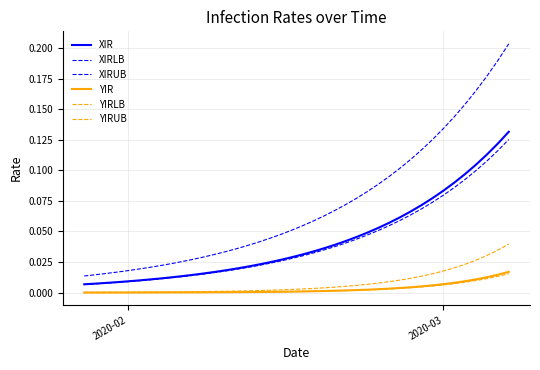

Reading left to right, extract all data points from this chart.

XIR: 0.0	0.0	0.0	0.0	0.0	0.0	0.0	0.0	0.0	0.0	0.0	0.0	0.0	0.0	0.0	0.0	0.0	0.0	0.0	0.0	0.0	0.0	0.0	0.0	0.0	0.0	0.0	0.1	0.1	0.1	0.1	0.1	0.1	0.1	0.1	0.1	0.1	0.1	0.1	0.1
XIRLB: 0.0	0.0	0.0	0.0	0.0	0.0	0.0	0.0	0.0	0.0	0.0	0.0	0.0	0.0	0.0	0.0	0.0	0.0	0.0	0.0	0.0	0.0	0.0	0.0	0.0	0.0	0.0	0.1	0.1	0.1	0.1	0.1	0.1	0.1	0.1	0.1	0.1	0.1	0.1	0.1
XIRUB: 0.0	0.0	0.0	0.0	0.0	0.0	0.0	0.0	0.0	0.0	0.0	0.0	0.0	0.0	0.0	0.0	0.0	0.0	0.0	0.1	0.1	0.1	0.1	0.1	0.1	0.1	0.1	0.1	0.1	0.1	0.1	0.1	0.1	0.1	0.1	0.2	0.2	0.2	0.2	0.2
YIR: 0.0	0.0	0.0	0.0	0.0	0.0	0.0	0.0	0.0	0.0	0.0	0.0	0.0	0.0	0.0	0.0	0.0	0.0	0.0	0.0	0.0	0.0	0.0	0.0	0.0	0.0	0.0	0.0	0.0	0.0	0.0	0.0	0.0	0.0	0.0	0.0	0.0	0.0	0.0	0.0
YIRLB: 0.0	0.0	0.0	0.0	0.0	0.0	0.0	0.0	0.0	0.0	0.0	0.0	0.0	0.0	0.0	0.0	0.0	0.0	0.0	0.0	0.0	0.0	0.0	0.0	0.0	0.0	0.0	0.0	0.0	0.0	0.0	0.0	0.0	0.0	0.0	0.0	0.0	0.0	0.0	0.0
YIRUB: 0.0	0.0	0.0	0.0	0.0	0.0	0.0	0.0	0.0	0.0	0.0	0.0	0.0	0.0	0.0	0.0	0.0	0.0	0.0	0.0	0.0	0.0	0.0	0.0	0.0	0.0	0.0	0.0	0.0	0.0	0.0	0.0	0.0	0.0	0.0	0.0	0.0	0.0	0.0	0.0